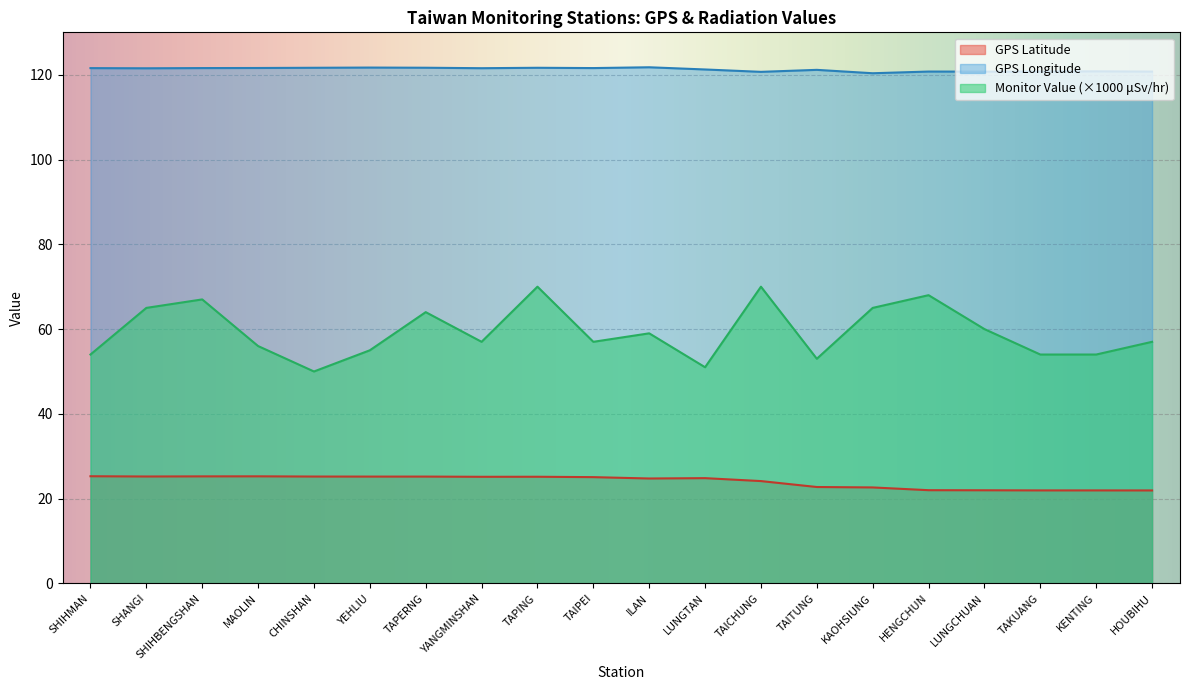

Between TAICHUNG and TAPERNG, which is larger?

TAPERNG